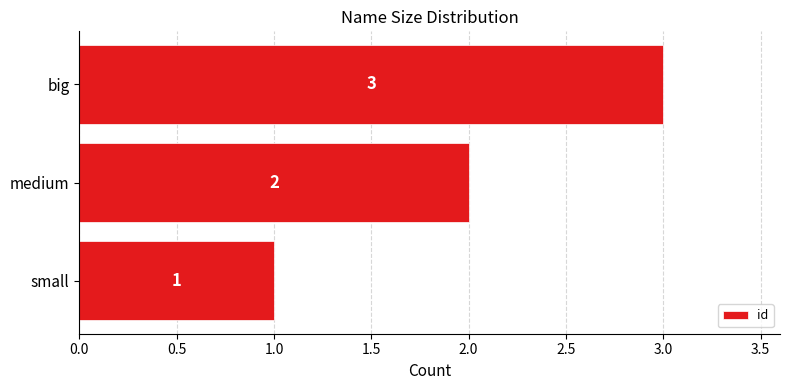

What is the maximum value shown in the chart?

3